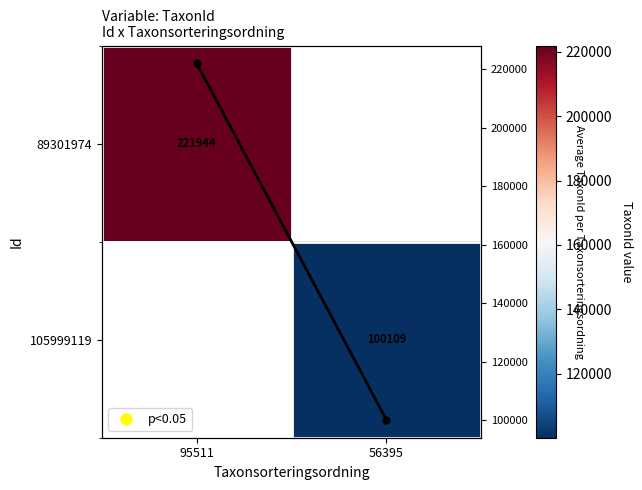

The value of 105999119 at 56395 is 168705.0. True or false?

False